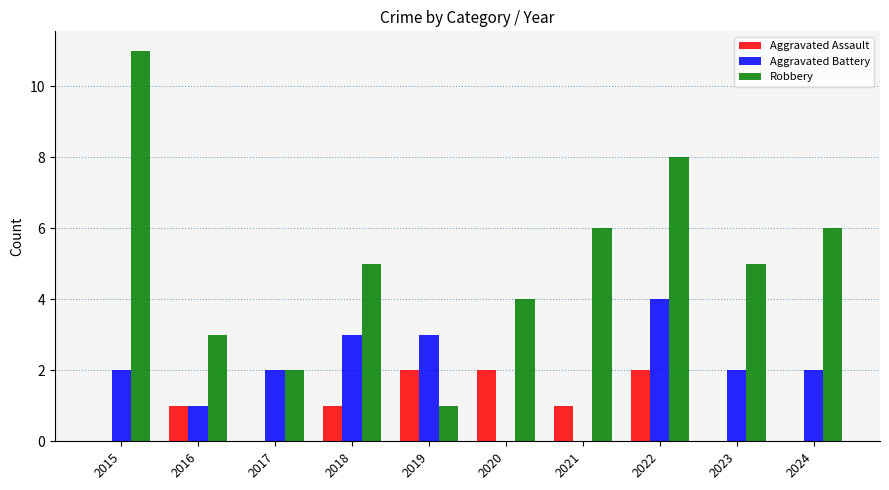

What is the maximum value shown in the chart?

11